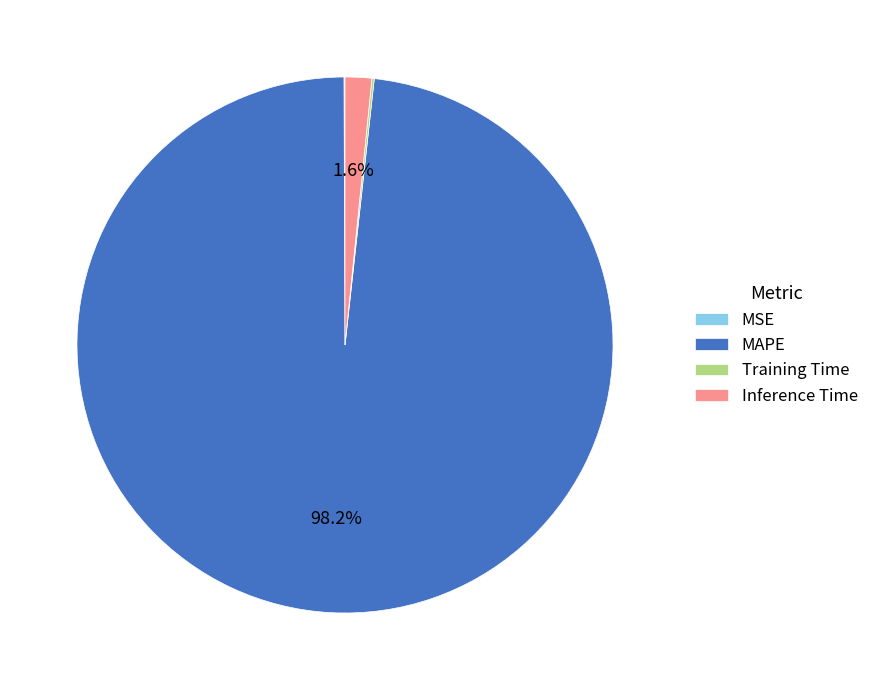

Does any single category account for the majority?

Yes